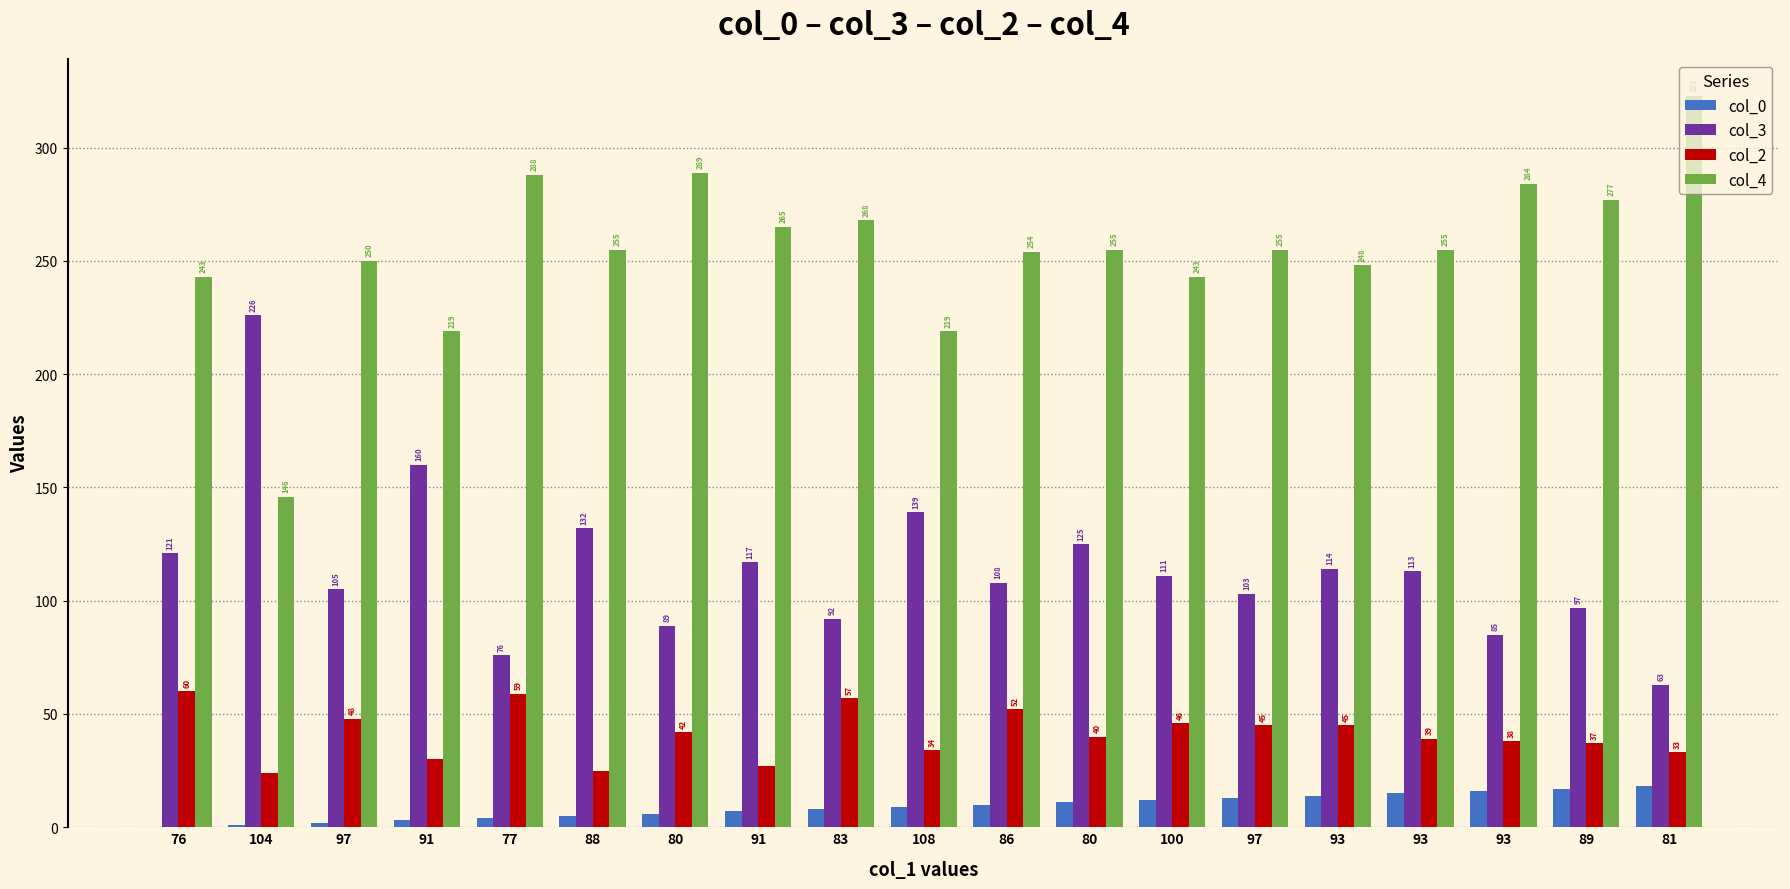

Which has a higher value, 100 or 83?

100